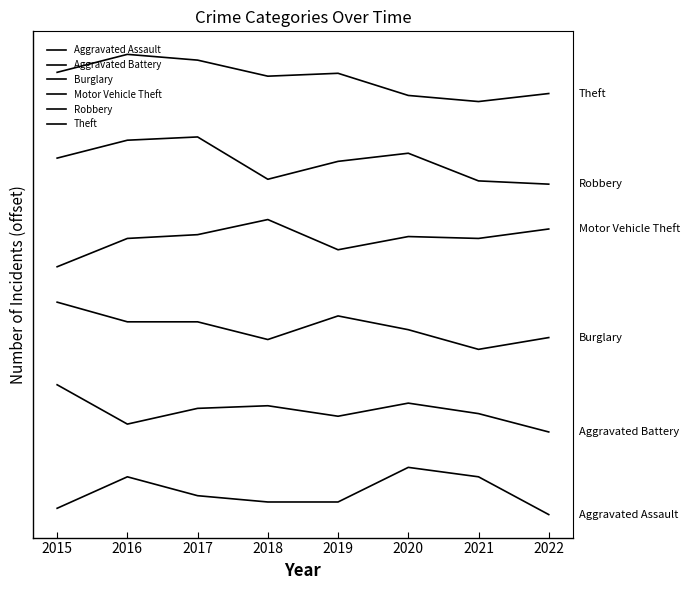

True or false: Motor Vehicle Theft and Robbery intersect in this chart.

False